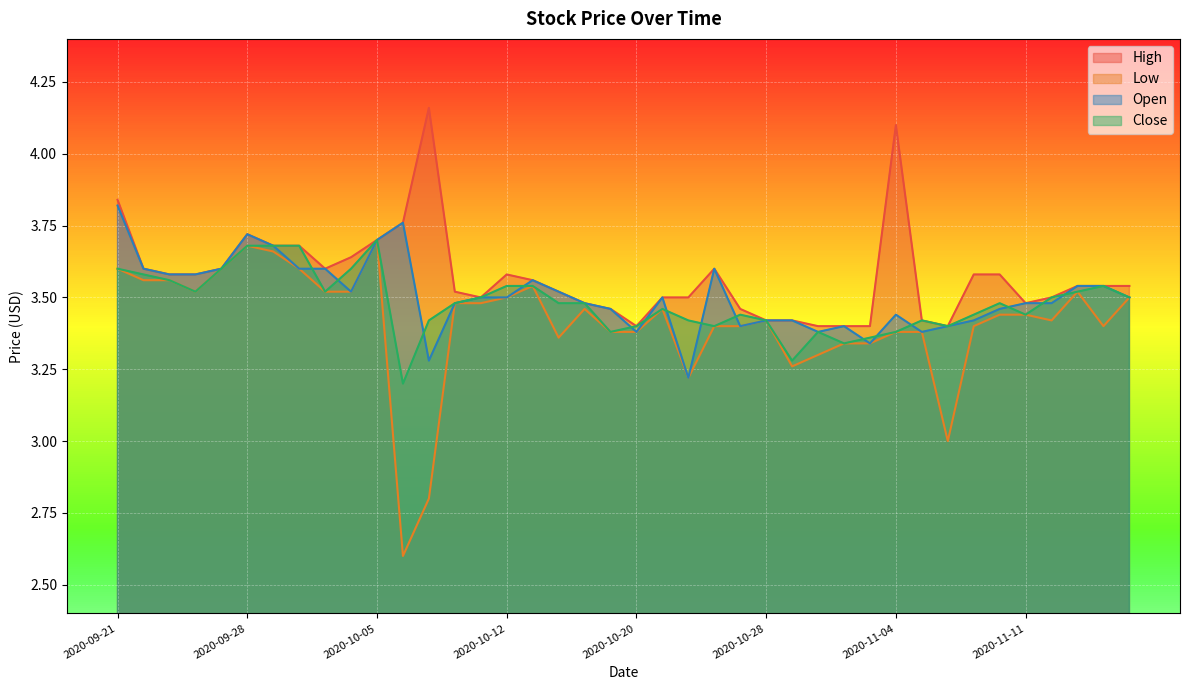

True or false: Close has a value of 3.7 at 2020-09-29.

True